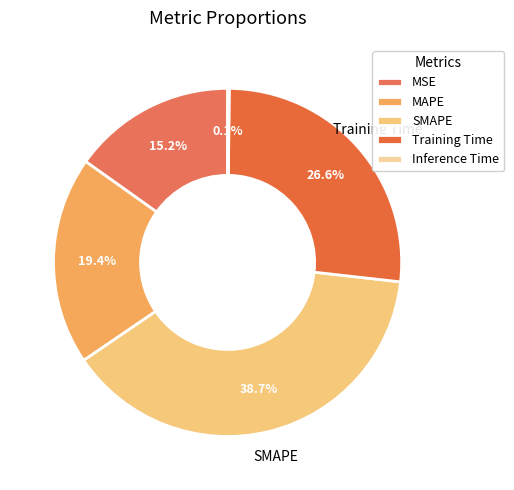

What is the ratio of the value at MSE to the value at SMAPE?

0.4